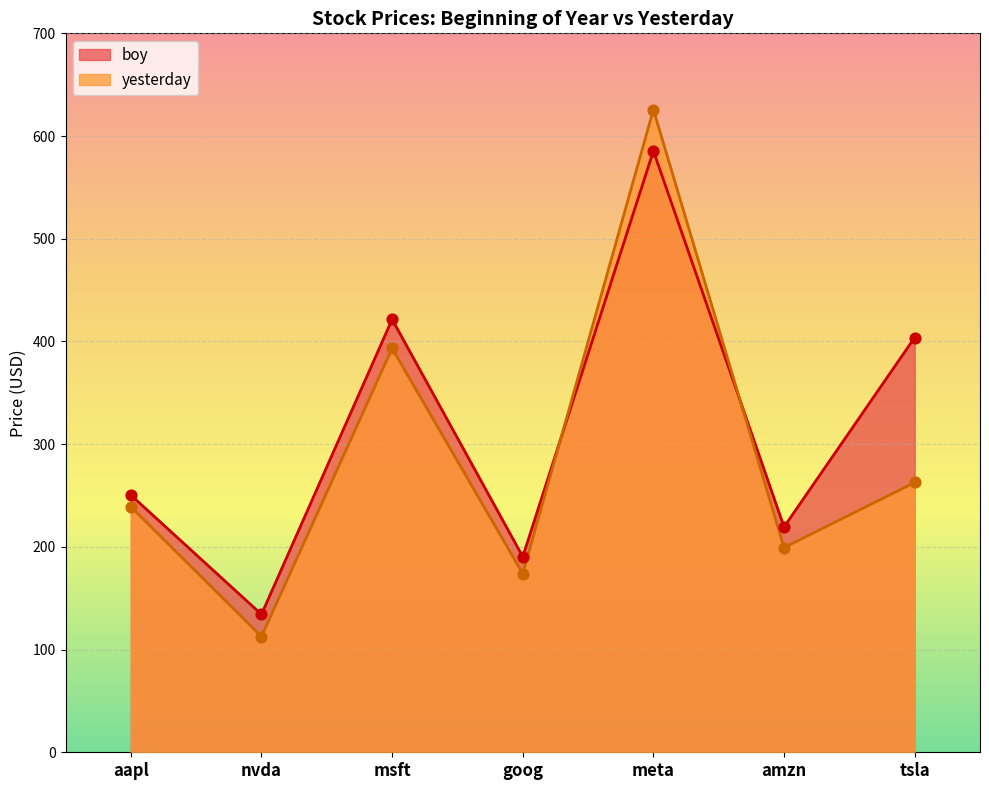

At which category is the sum across all series the highest?

meta